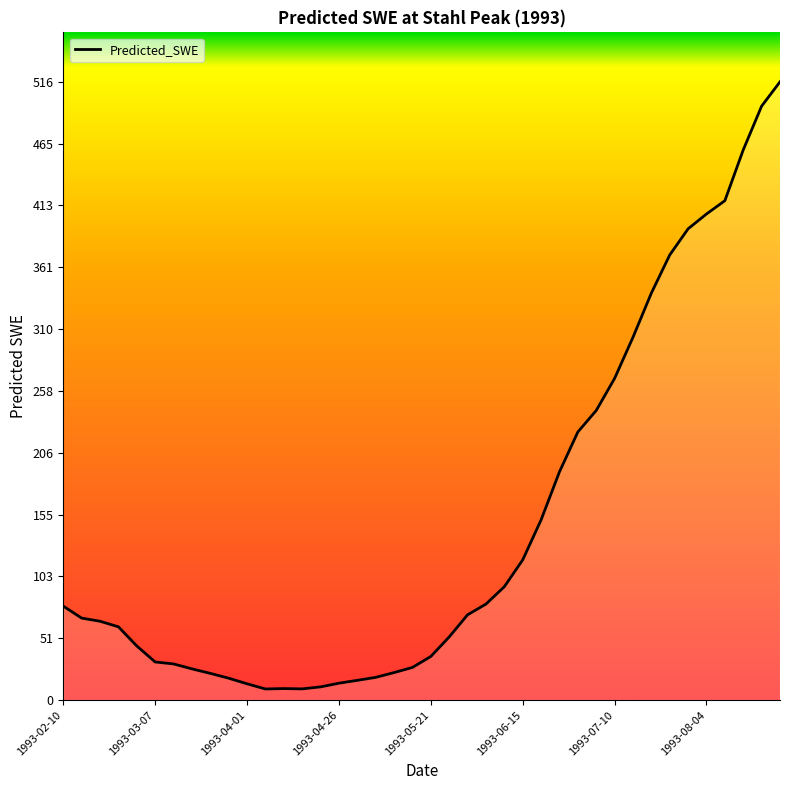

What is the difference between the maximum and minimum values?

507.4